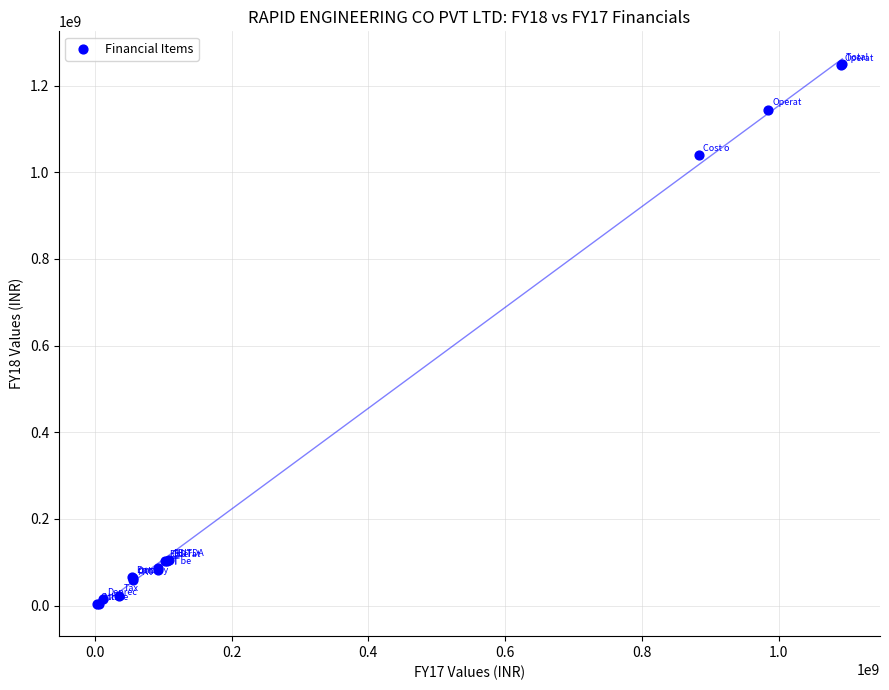

What Y value in the scatter plot is closest to 626895241?

1039661914